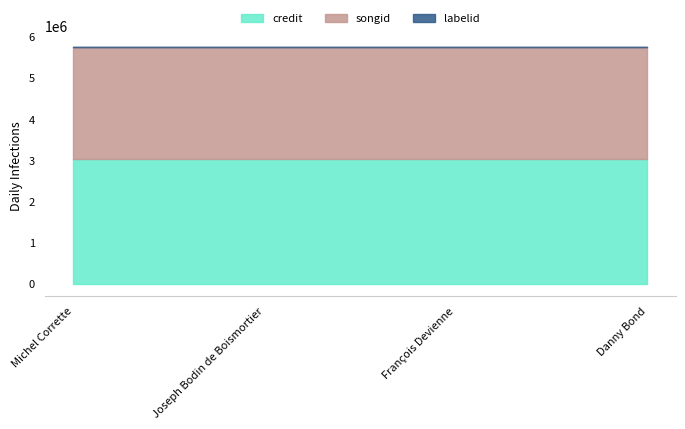

Reading right to left, what are all the values shown in this chart?

credit: Danny Bond=3030582	François Devienne=3030582	Joseph Bodin de Boismortier=3030582	Michel Corrette=3030582
songid: Danny Bond=2704683	François Devienne=2704683	Joseph Bodin de Boismortier=2704683	Michel Corrette=2704683
labelid: Danny Bond=9913	François Devienne=9913	Joseph Bodin de Boismortier=9913	Michel Corrette=9913